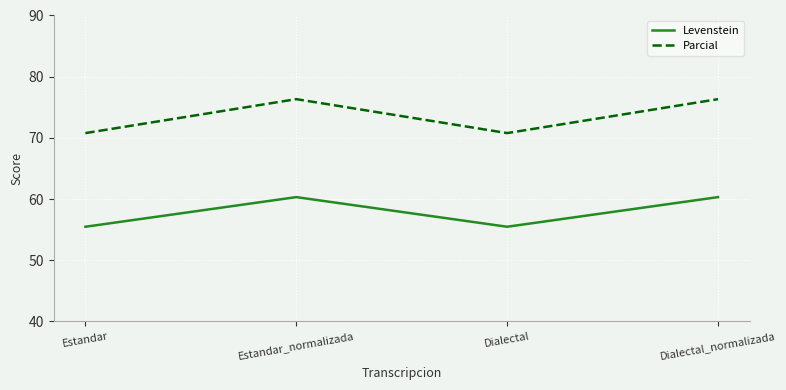

List the series in order of their peak value, lowest first.

Levenstein, Parcial